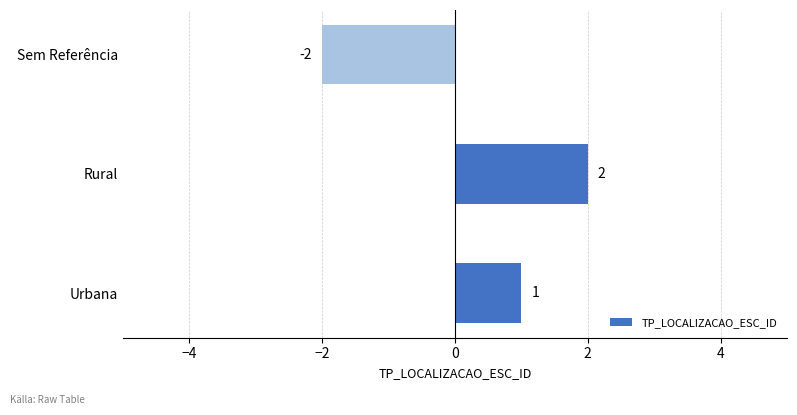

Where is the data nearest to the value 0?

Urbana